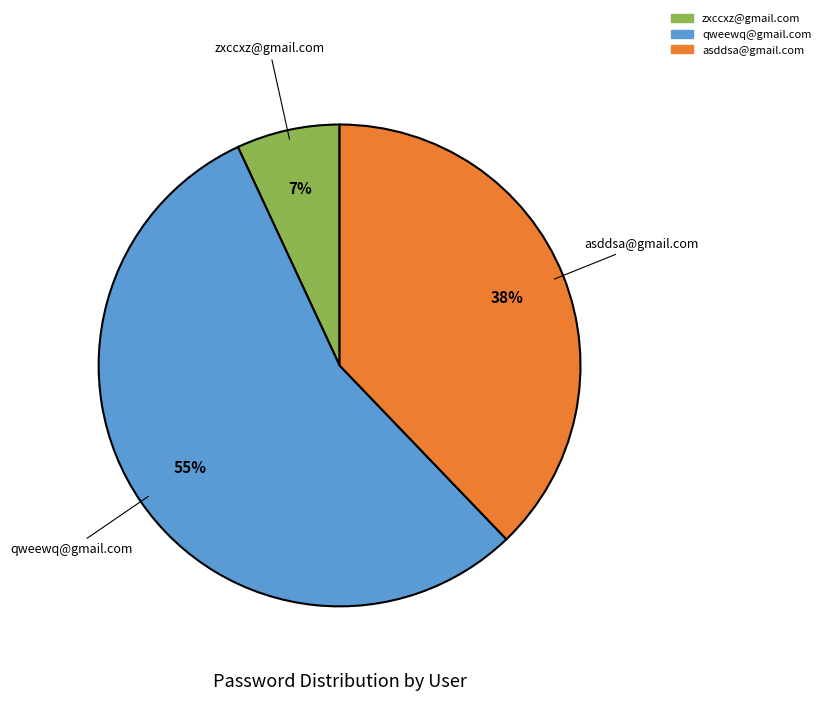

What percentage is the zxccxz@gmail.com slice, to the nearest percent?

7%